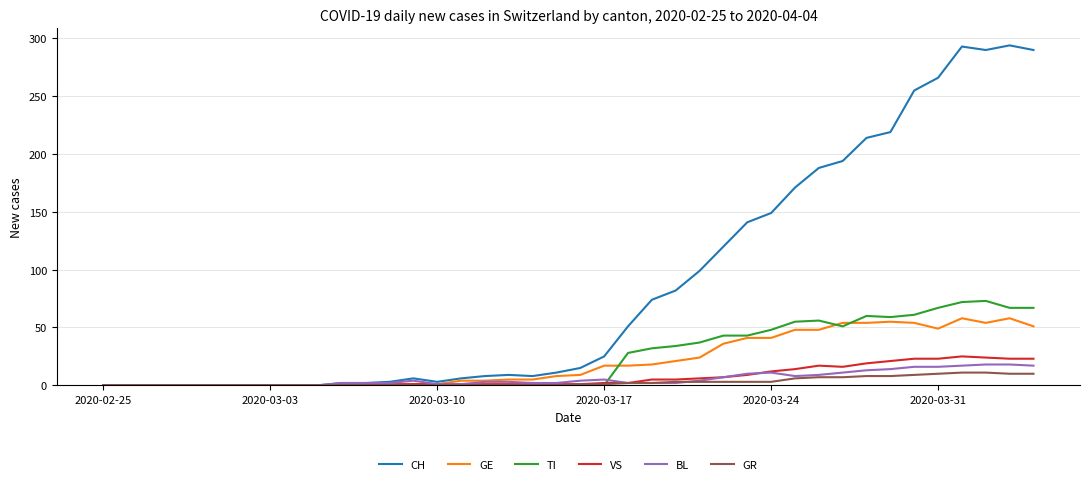

What is the greatest value displayed?

294